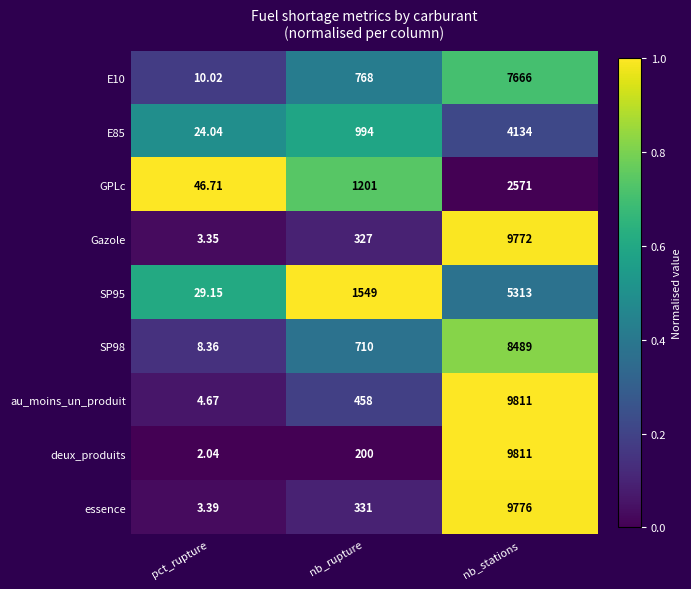

How many data points does each series have?

3